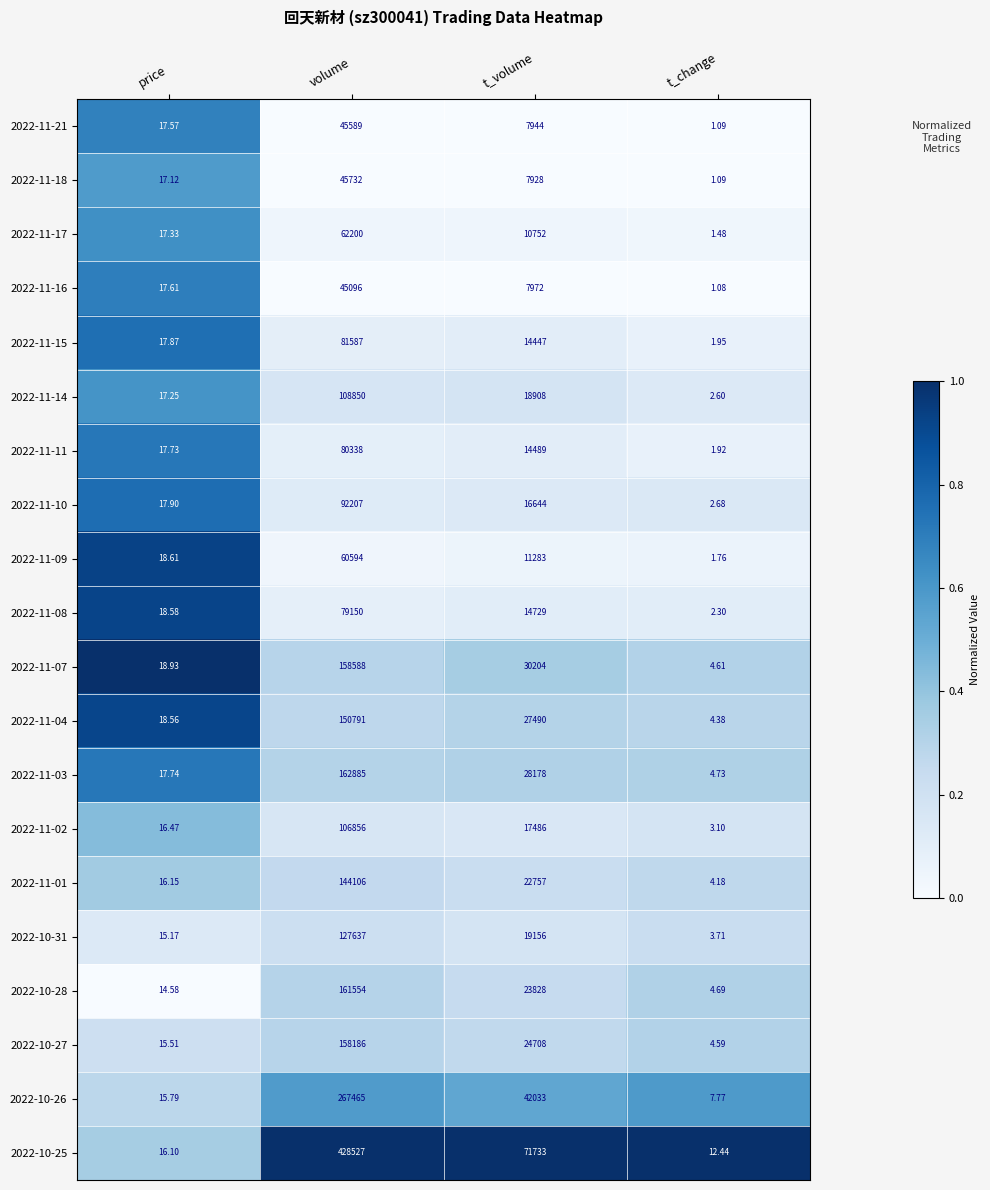

Is the value of 2022-10-28 at t_volume greater than the value of 2022-11-08 at t_change?

Yes